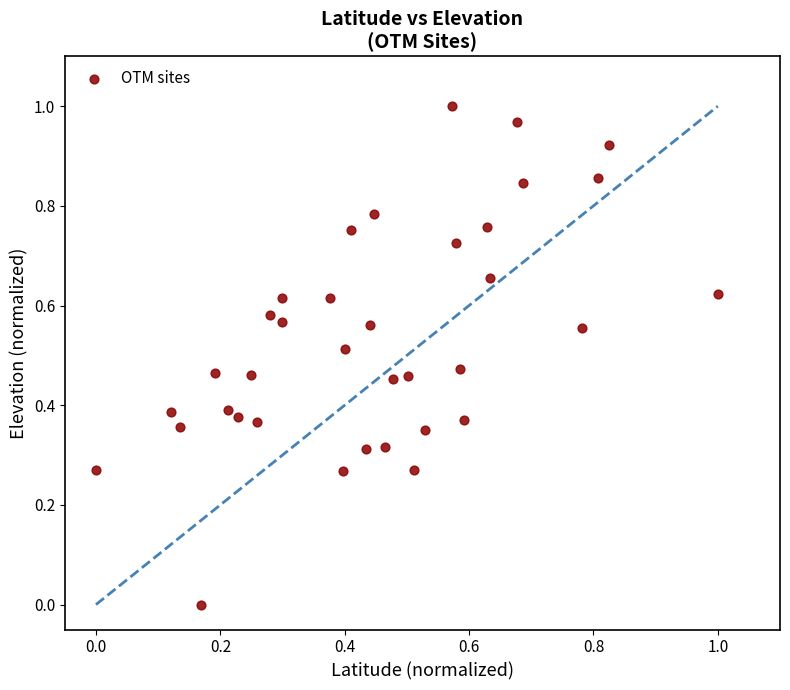

How many points are shown in the scatter plot?

36